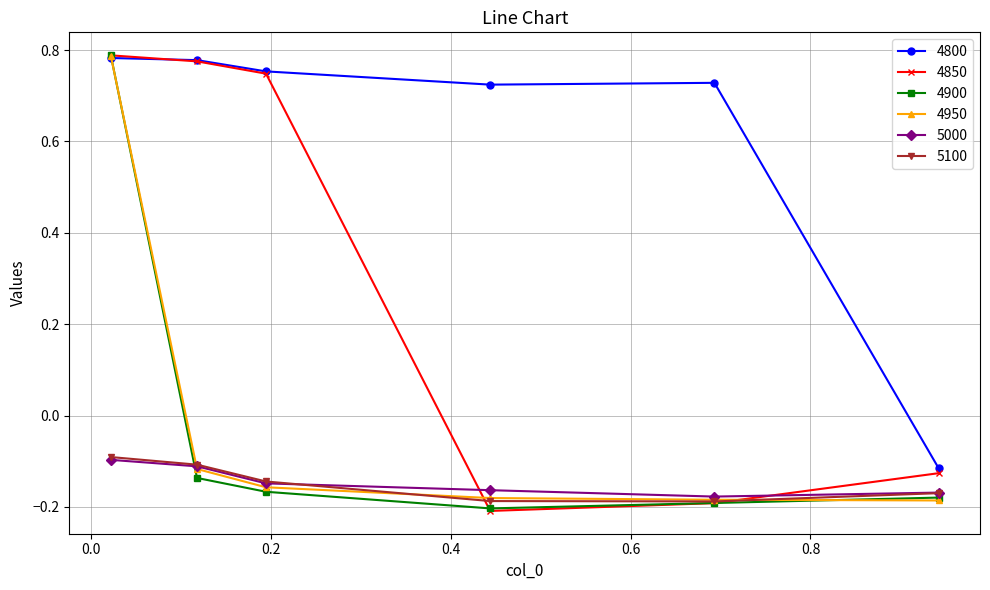

Count the number of data series in this chart.

6